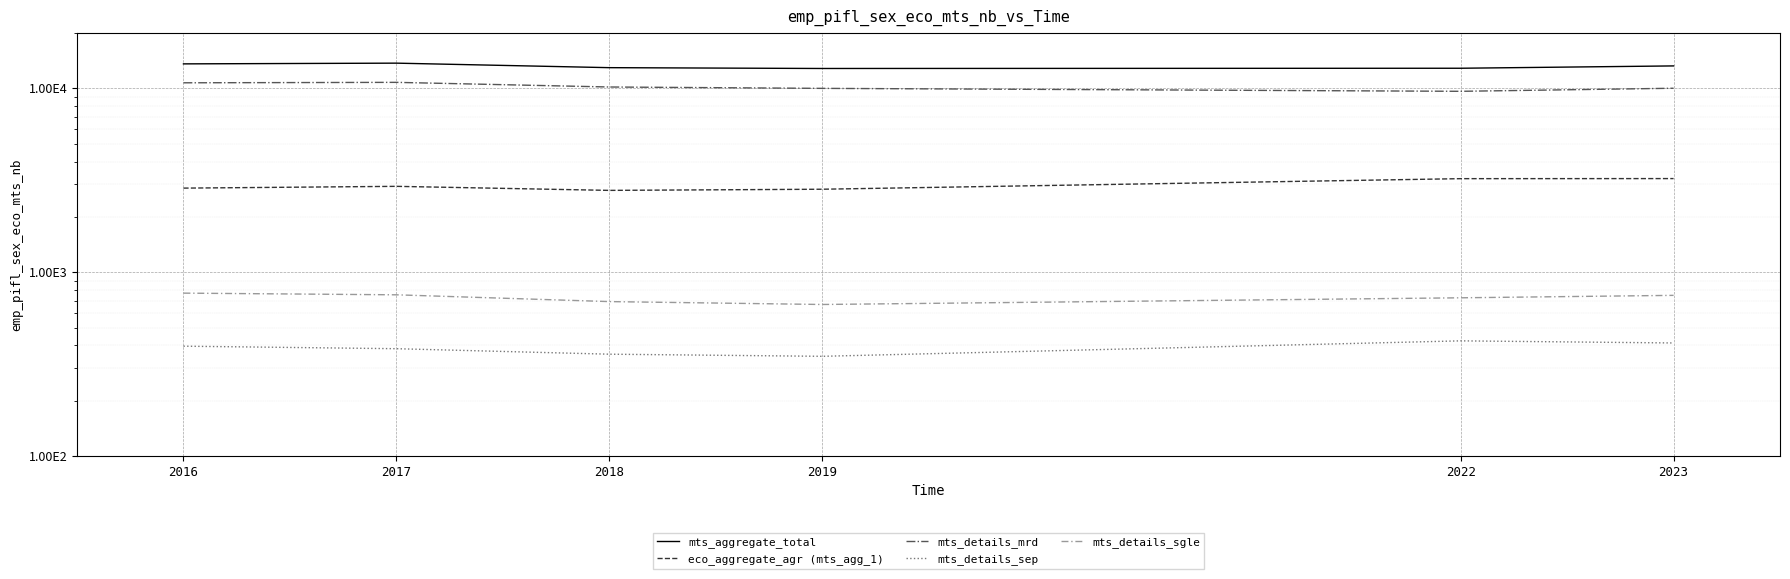

What is the smallest value displayed?

348.8